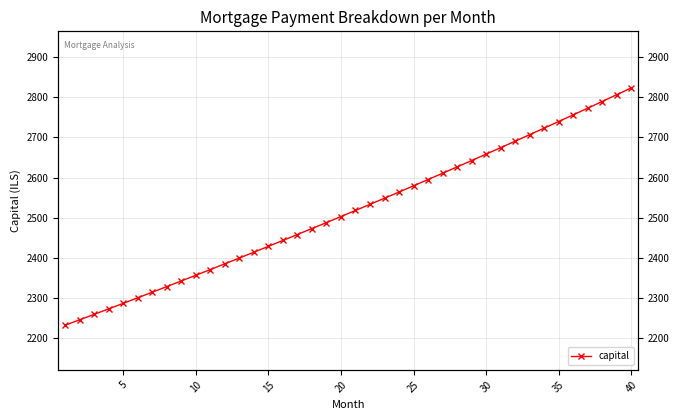

What is the sum of all values?

100660.4